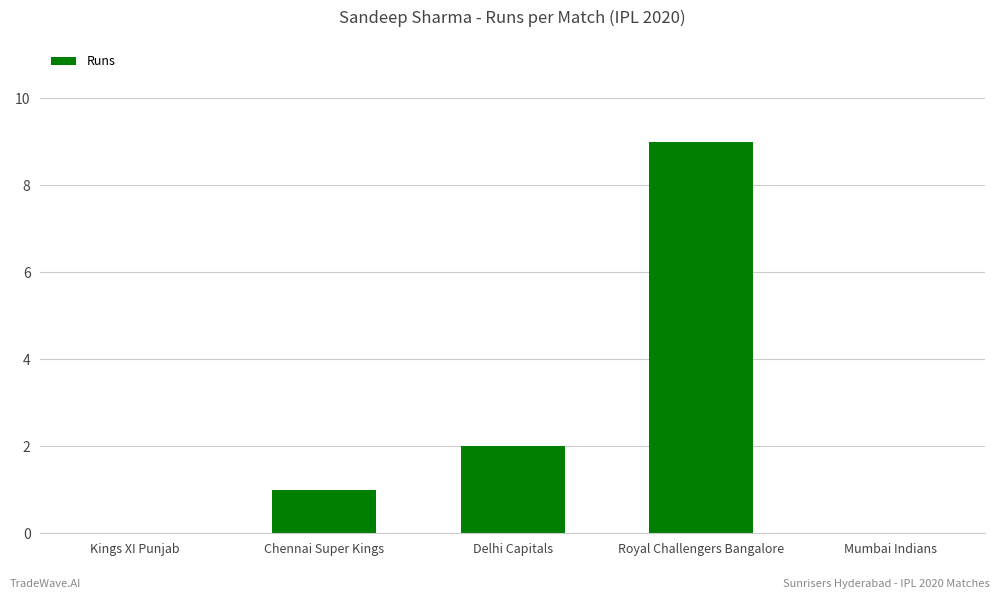

Count the values in the range 0 to 2.

4